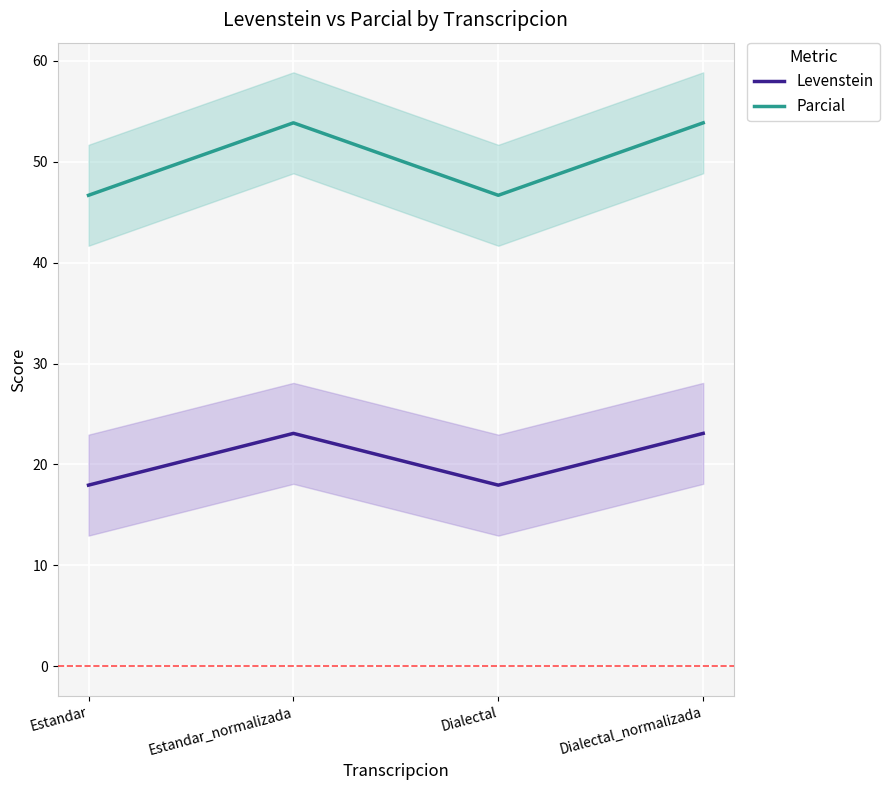

What is the value of the Parcial point at the 1st from the left?

46.7